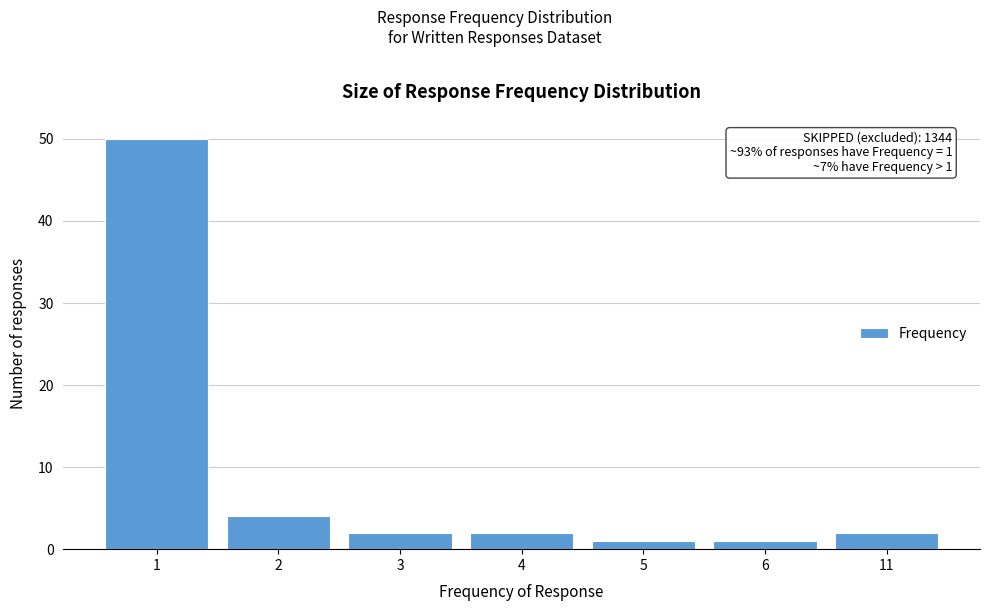

Reading left to right, extract all data points from this chart.

1=50	2=4	3=2	4=2	5=1	6=1	11=2